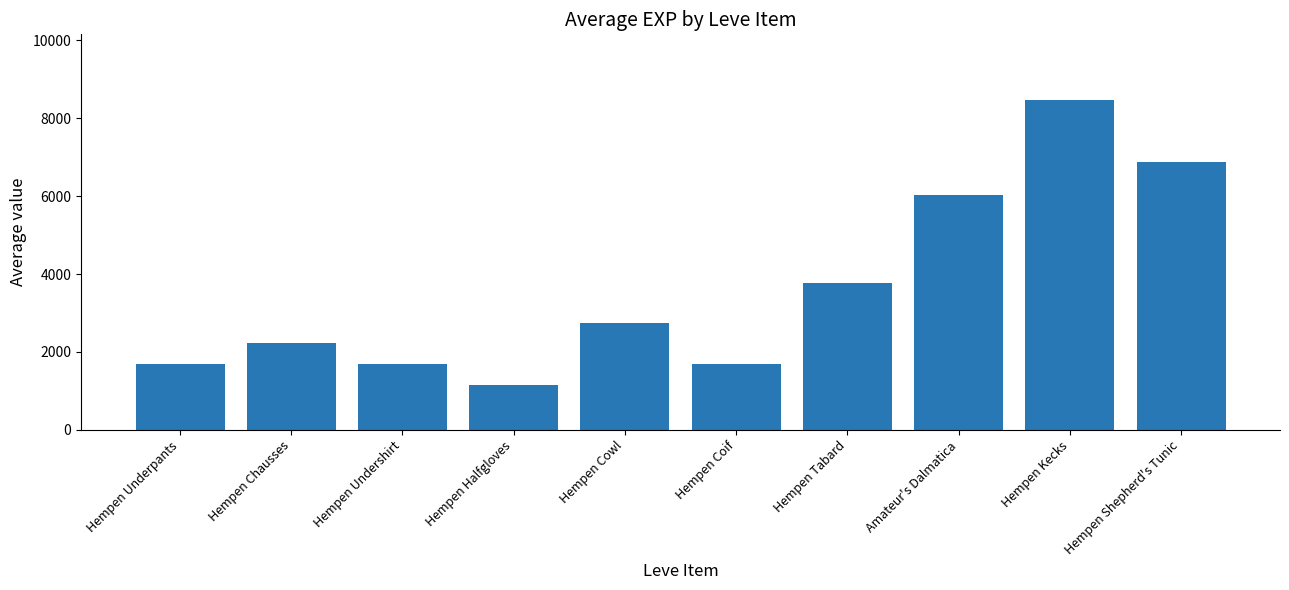

What is the difference between the maximum and minimum values?

7300